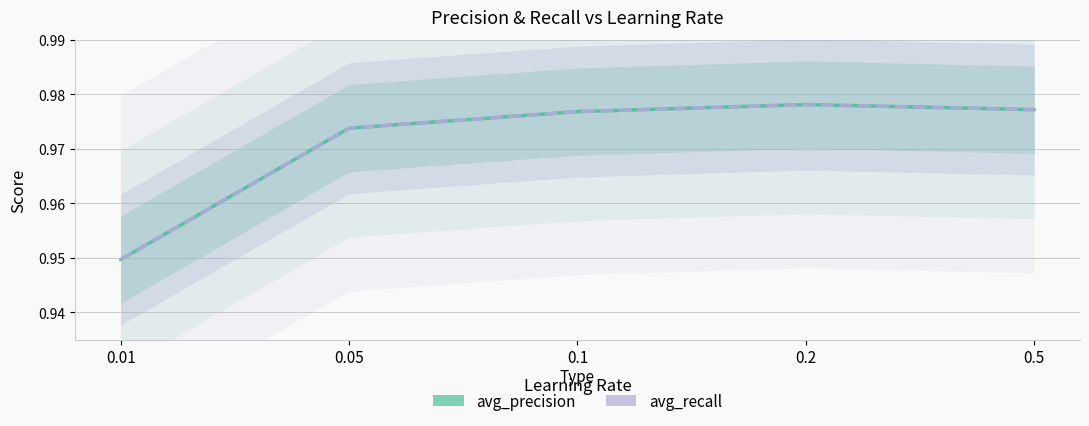

At which label does avg_recall reach its minimum?

0.01